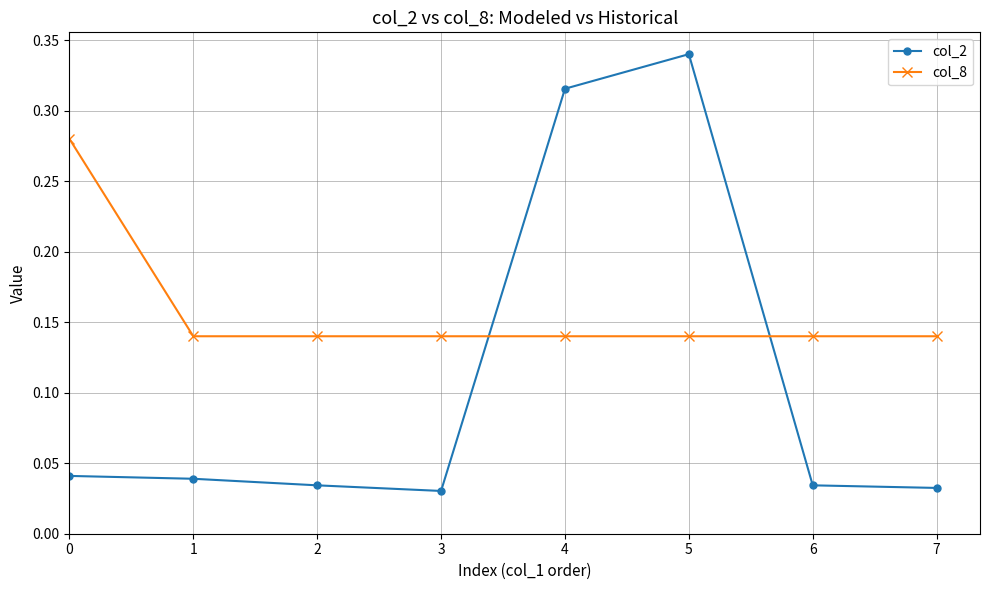

What is the total value across all series at 5?

0.5